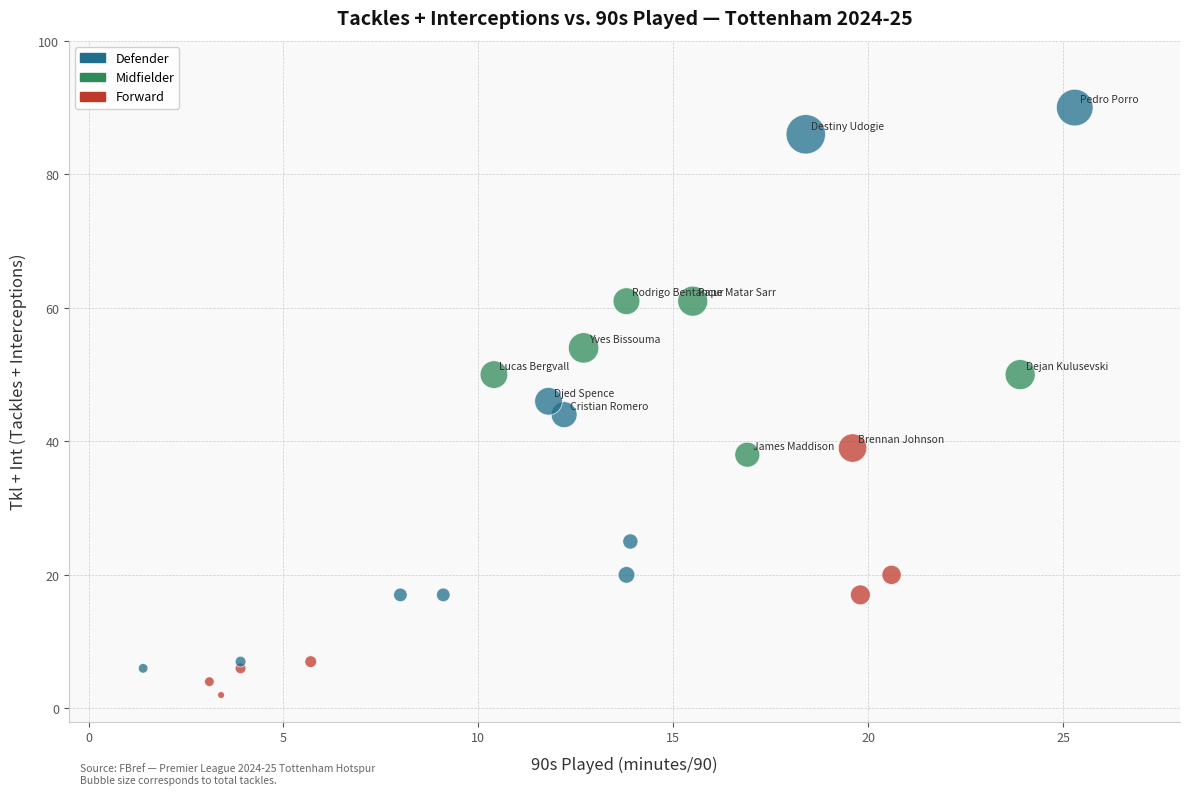

Which series has the widest spread of Y values?

Defender